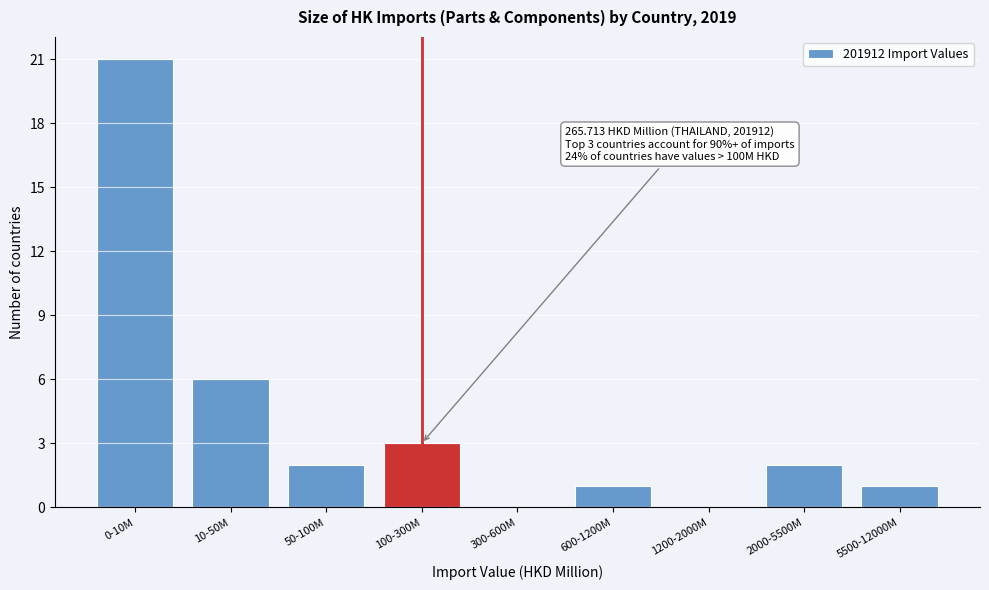

Reading left to right, list all the values displayed in this chart.

0-10M=21	10-50M=6	50-100M=2	100-300M=3	300-600M=0	600-1200M=1	1200-2000M=0	2000-5500M=2	5500-12000M=1